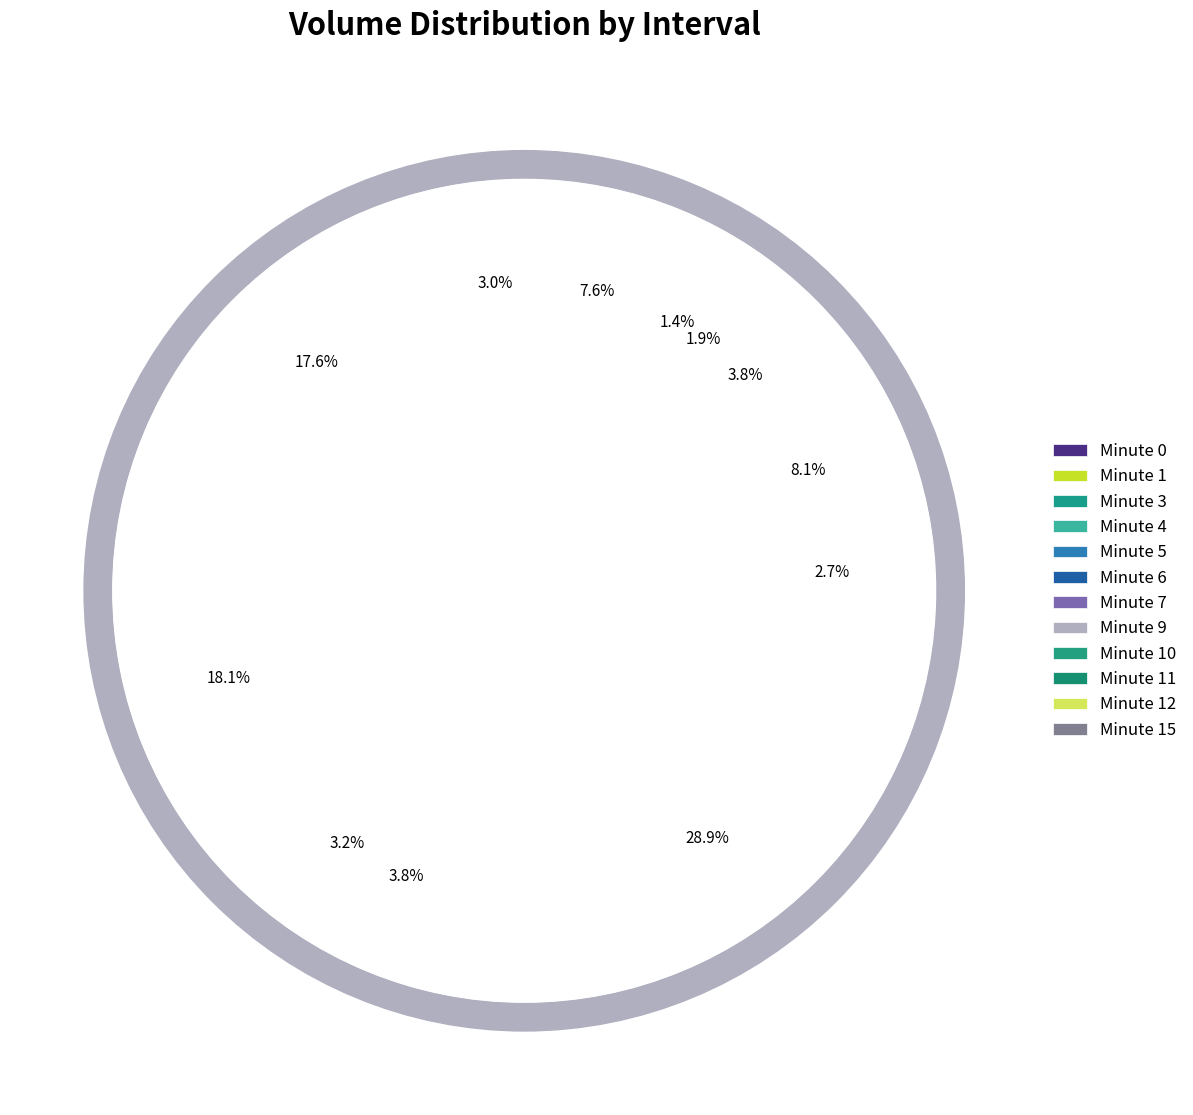

To the nearest percent, what is the combined percentage of Minute 5 and Minute 0?

7%